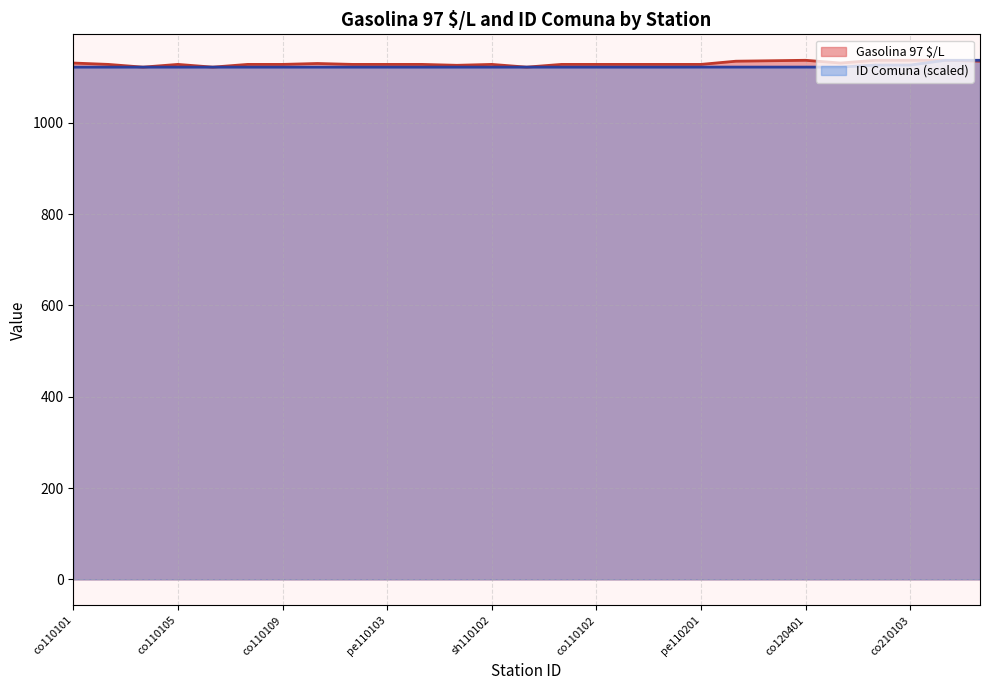

What is the smallest value displayed?

1122.0